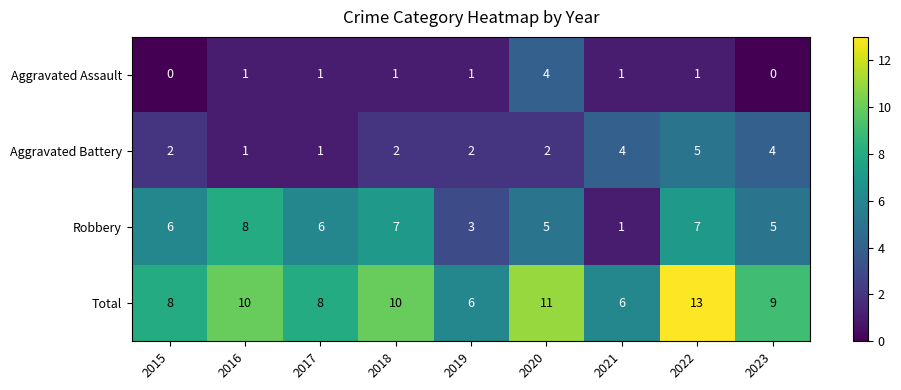

What is the sum of all Robbery values?

48